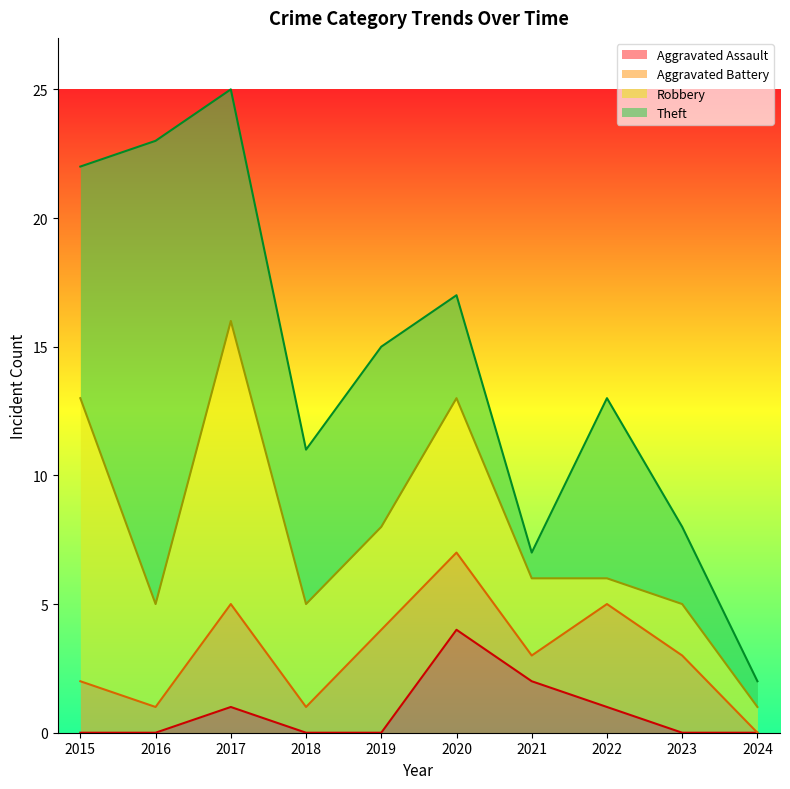

What is the total value across all series at 2021?

7